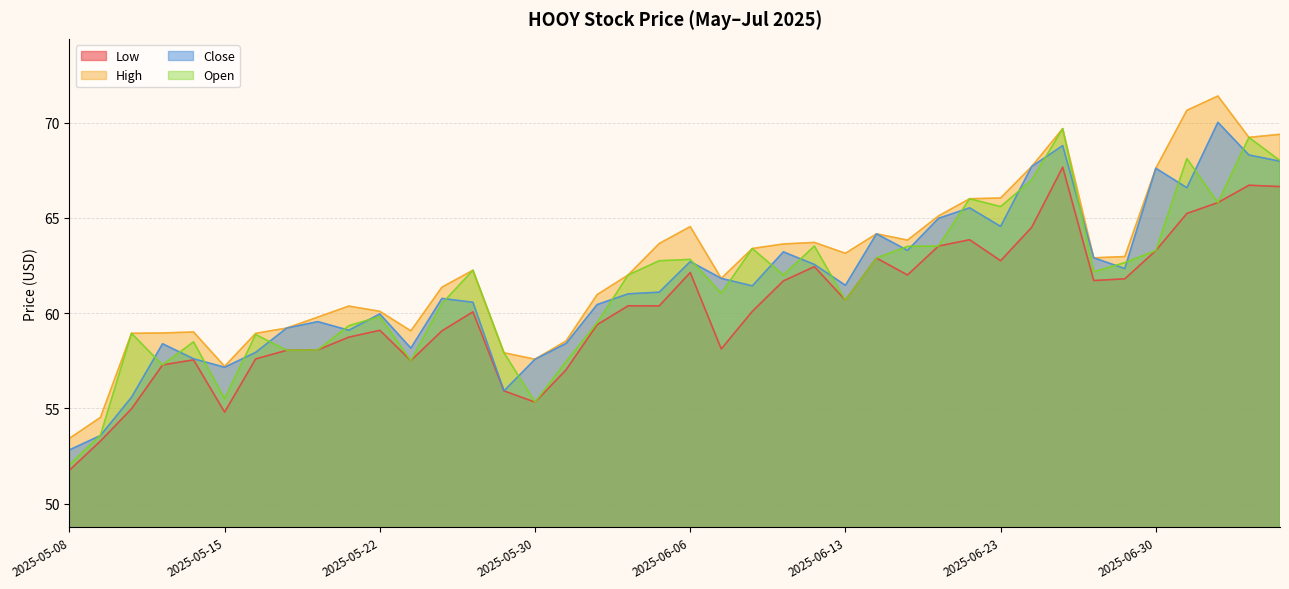

What is the average value of the Low series?

60.2